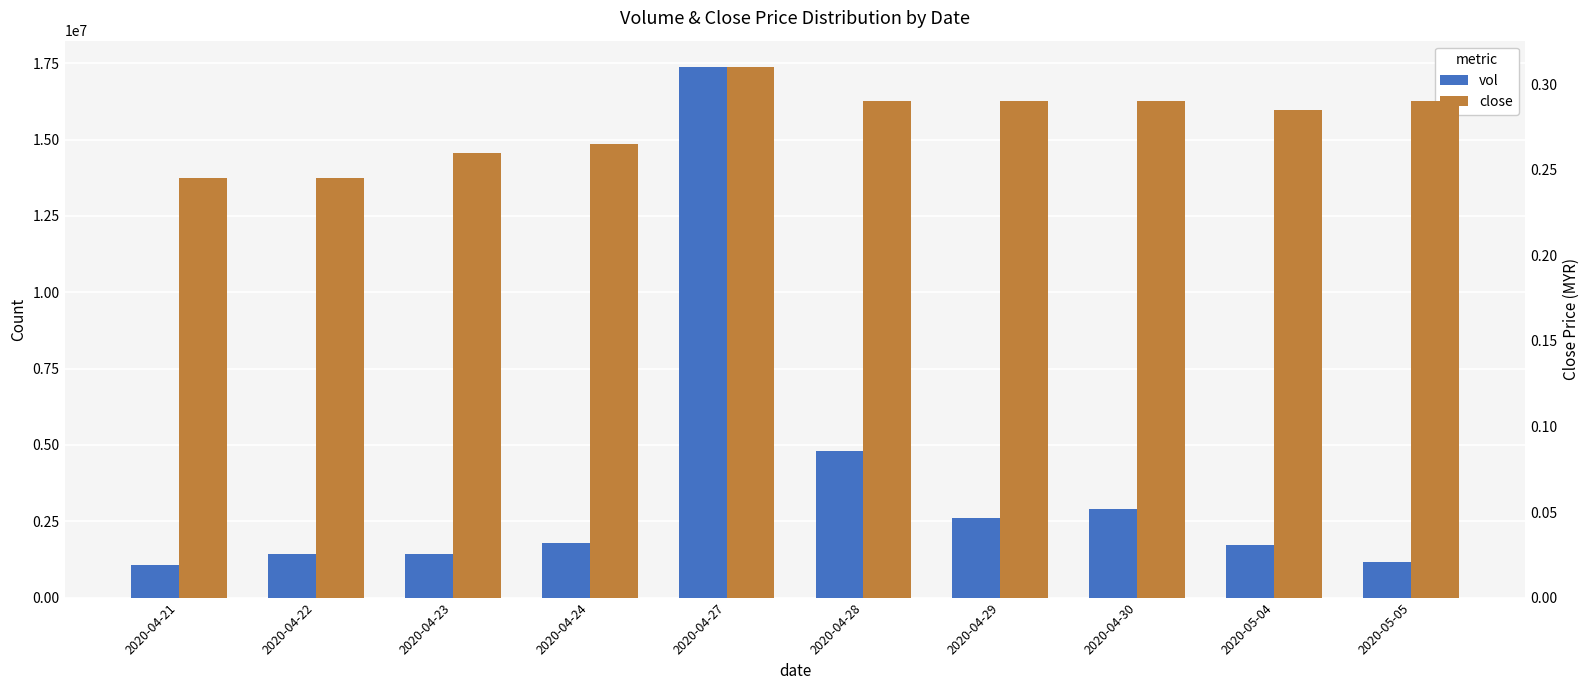

Are the bars grouped side by side (vs. stacked)?

Yes